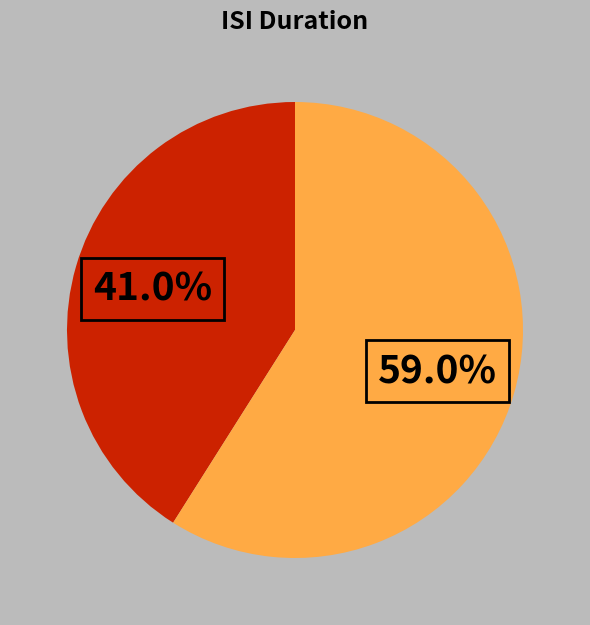

Does any single category account for the majority?

Yes